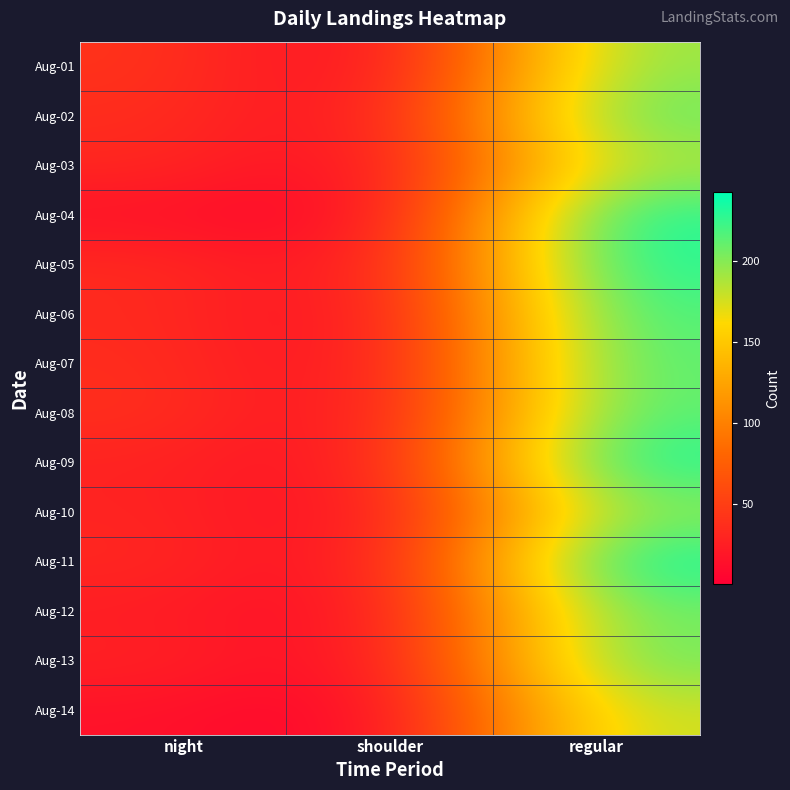

How many series are shown in this chart?

14